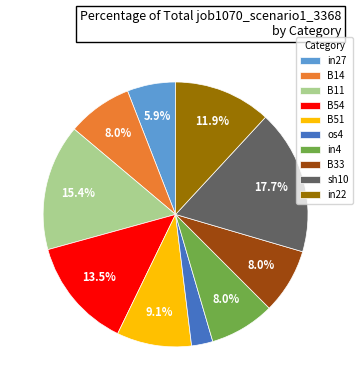

Is B33 the majority of the pie?

No